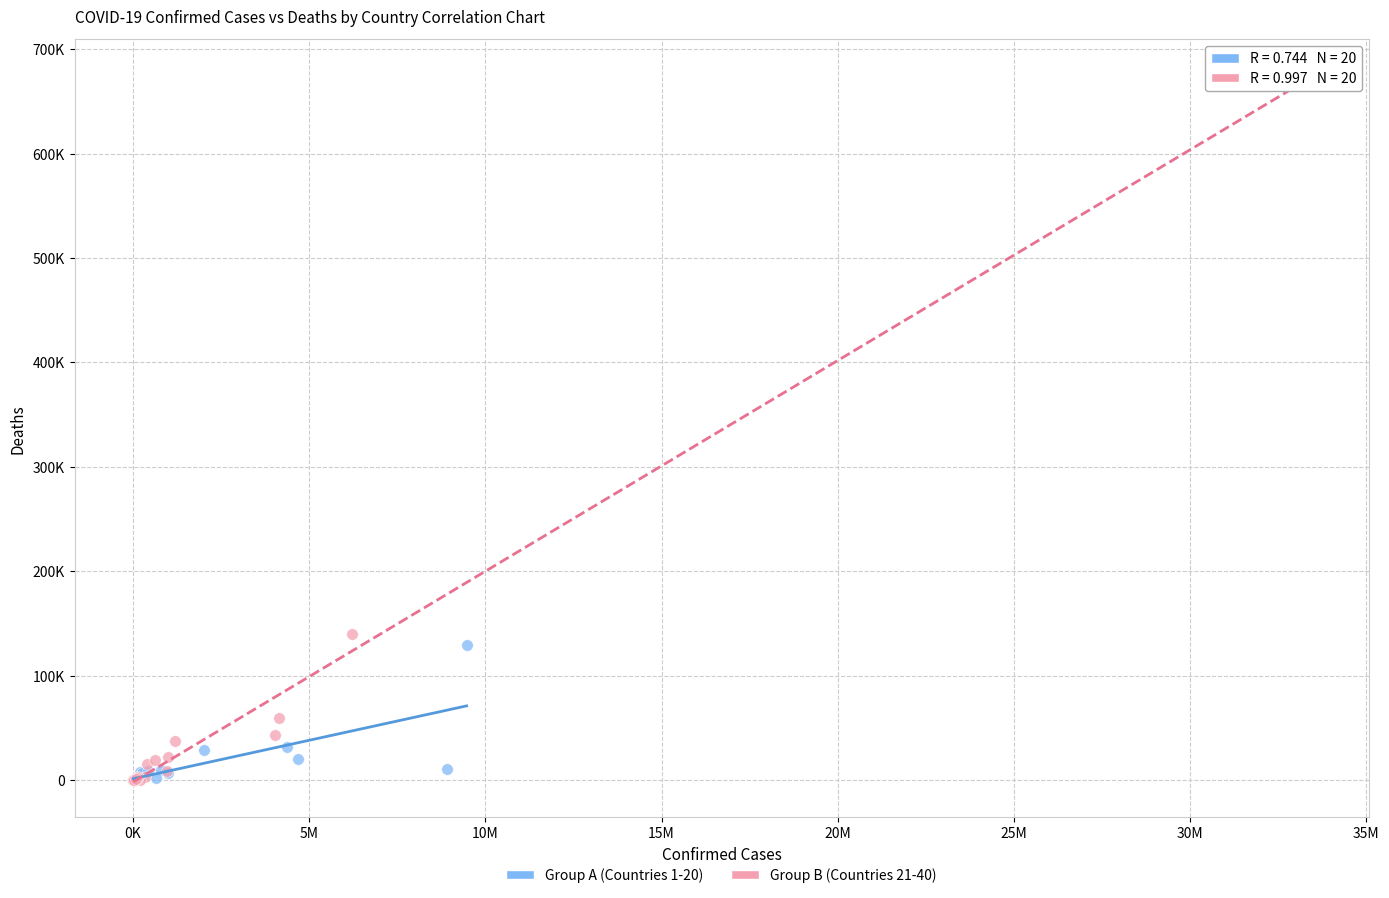

Which series has the widest spread of Y values?

Group B (Countries 21-40)